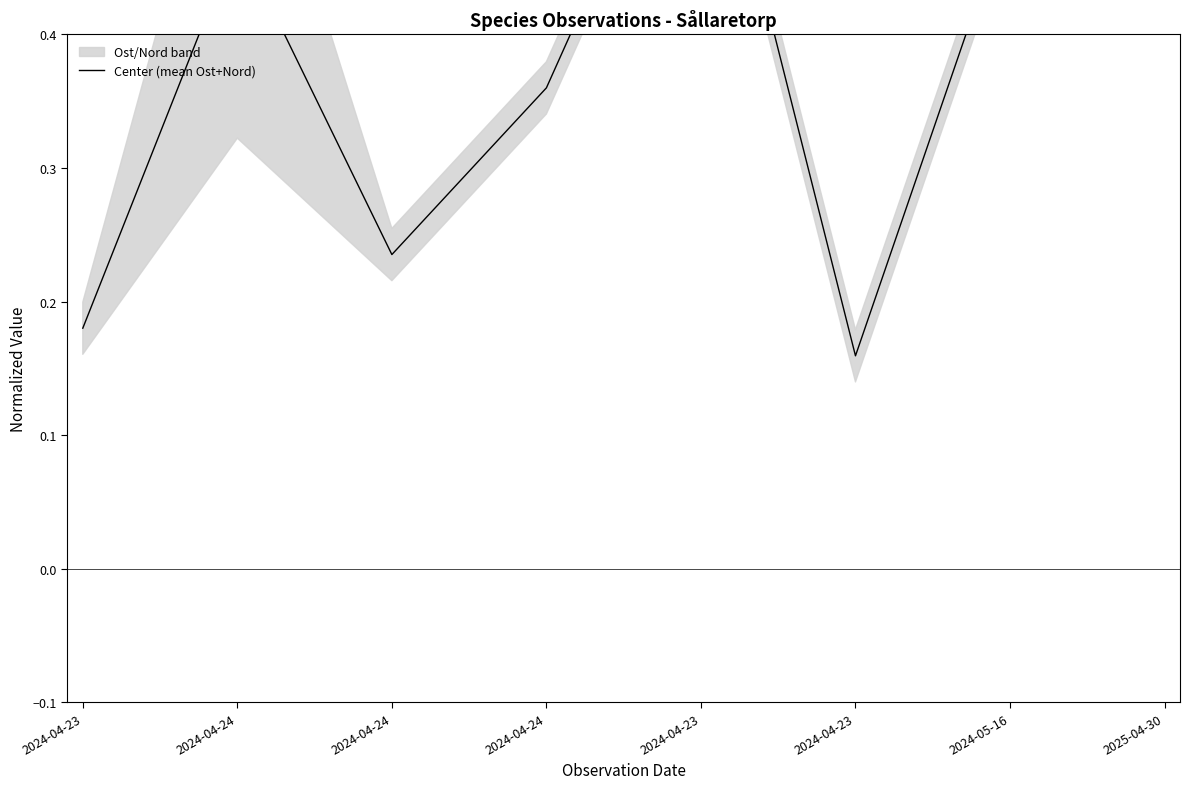

Which has a higher value, 2024-04-24 or 2024-04-23?

2024-04-24